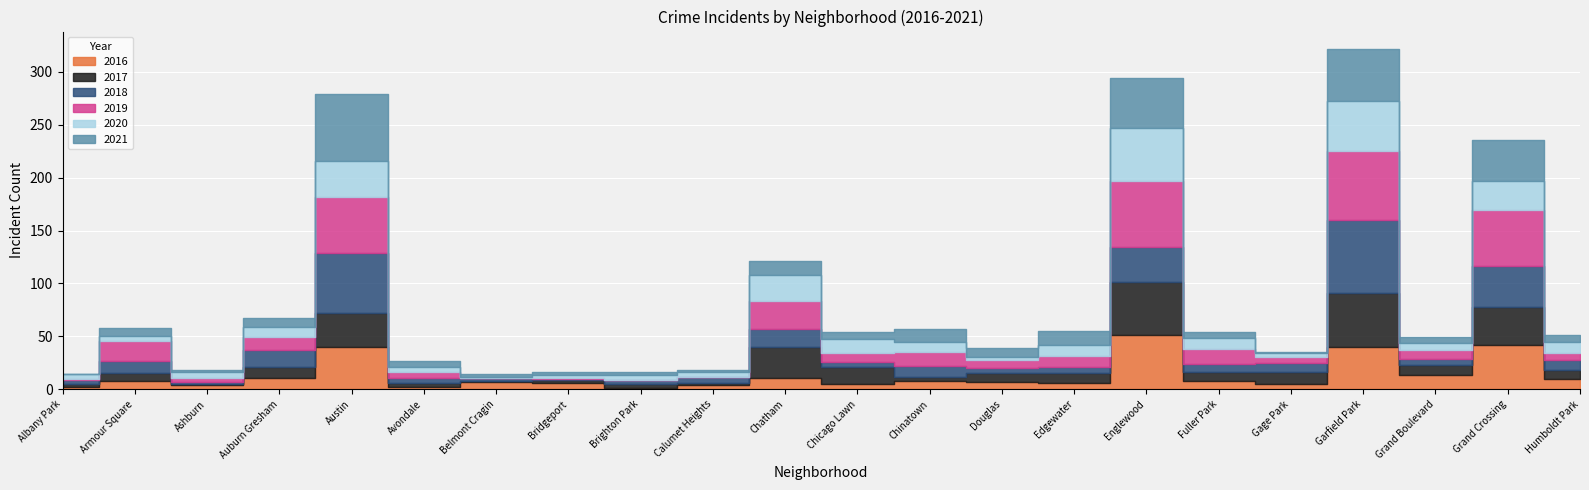

Which series has the largest total across all categories?

2019